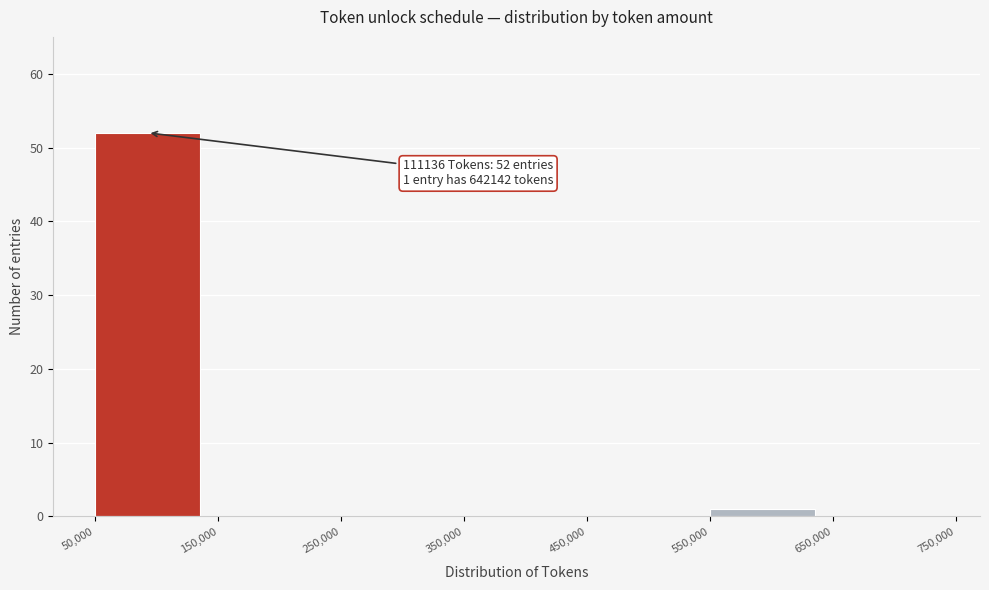

Over which range of the x-axis is the bar tallest?

50,000 to 150,000